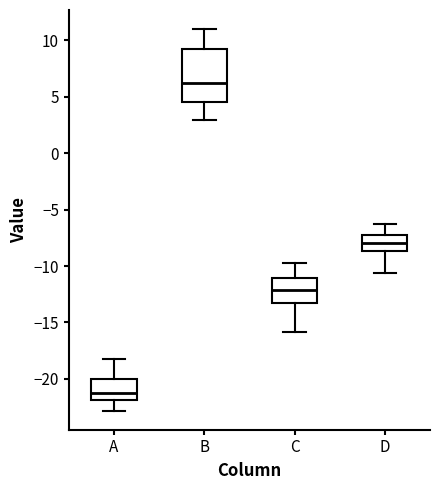

Comparing the boxes themselves (not the whiskers), which one is the tallest?

B